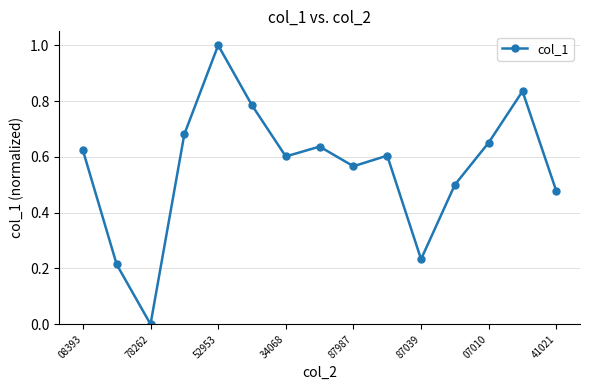

How many interior local peaks (higher than both neighbors) does the data have?

4